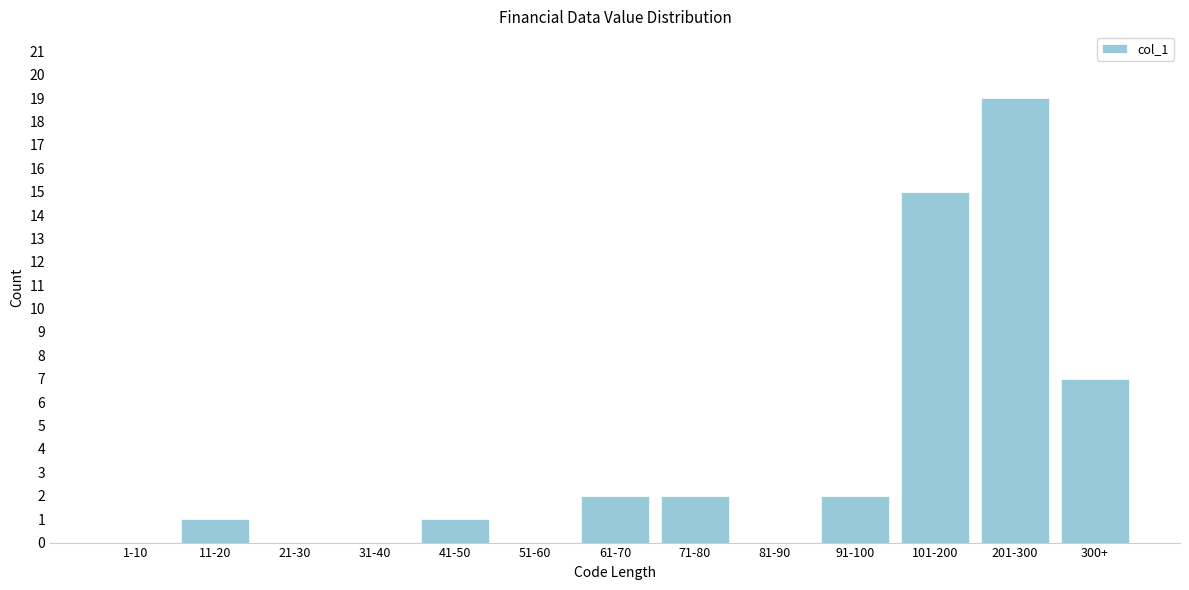

Reading left to right, what are all the values shown in this chart?

1-10=0	11-20=1	21-30=0	31-40=0	41-50=1	51-60=0	61-70=2	71-80=2	81-90=0	91-100=2	101-200=15	201-300=19	300+=7